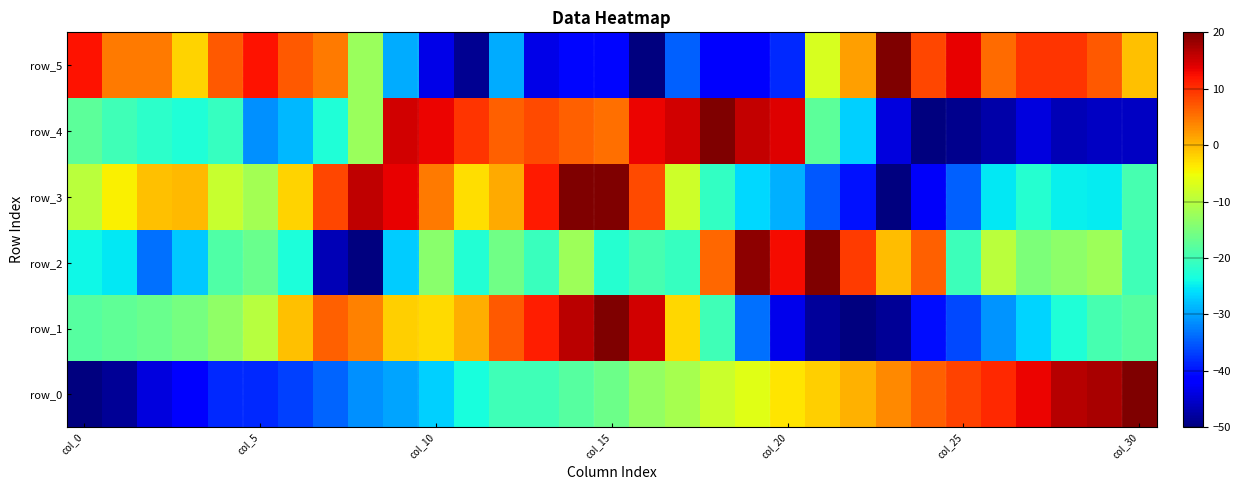

What is the lowest value of the row_0 series?

-50.0